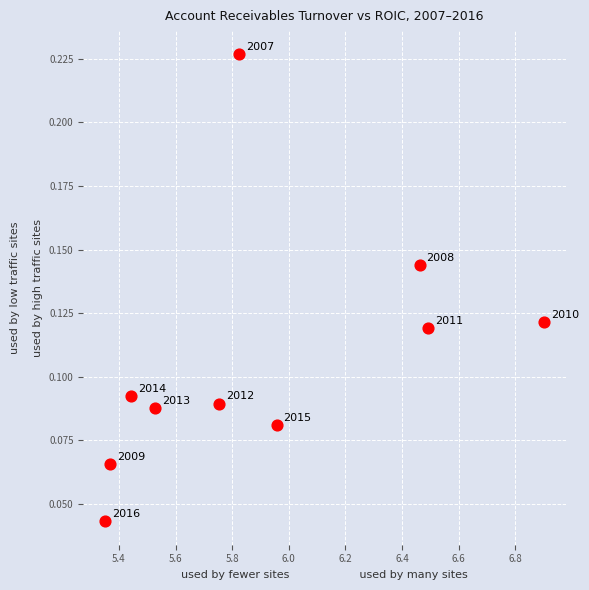

What is the range of X values (max minus min)?

1.6